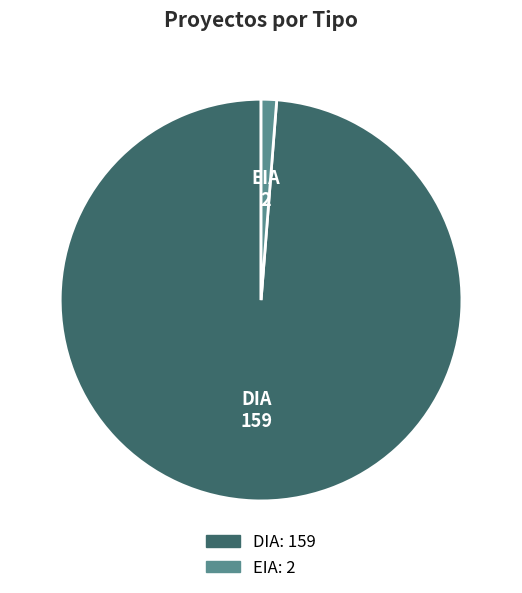

How many slices are in this pie chart?

2